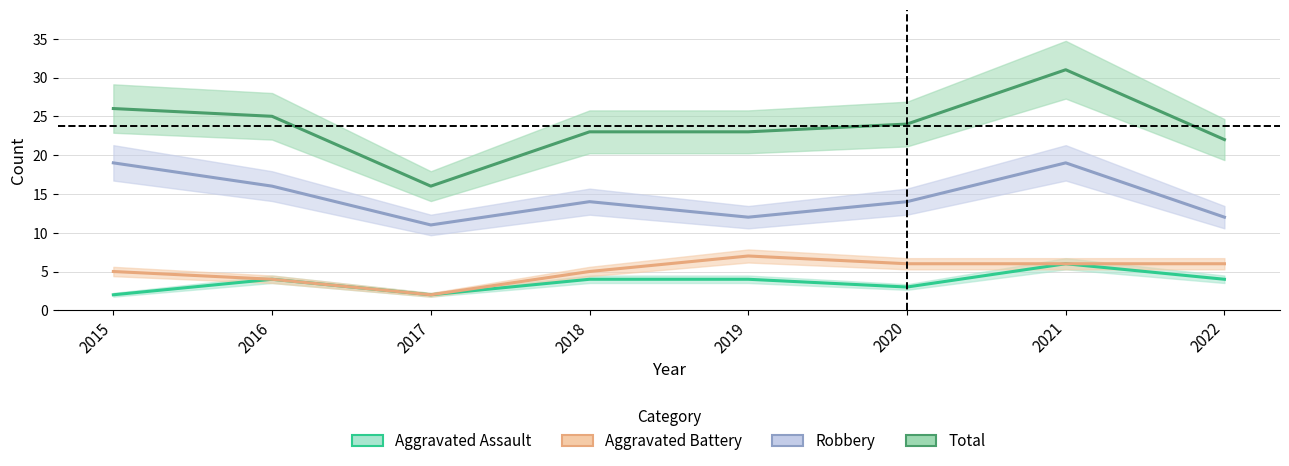

Reading right to left, what are all the values shown in this chart?

Aggravated Assault: 4	6	3	4	4	2	4	2
Aggravated Battery: 6	6	6	7	5	2	4	5
Robbery: 12	19	14	12	14	11	16	19
Total: 22	31	24	23	23	16	25	26